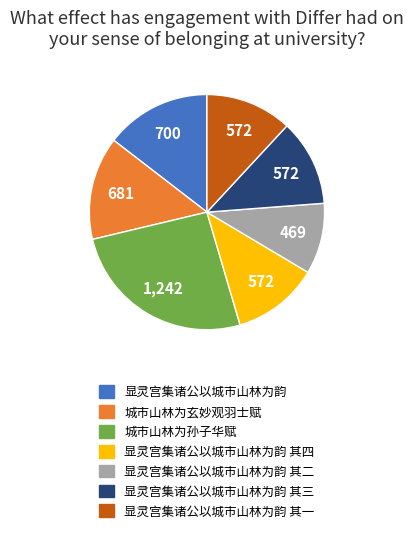

Does 显灵宫集诸公以城市山林为韵 其四 represent more than half of the total?

No